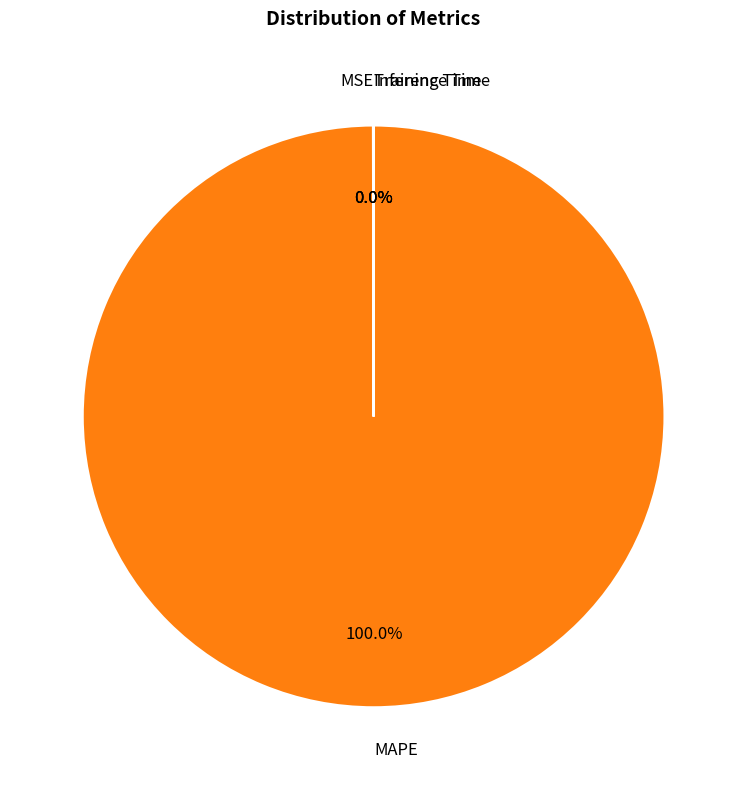

Does MAPE represent more than half of the total?

Yes